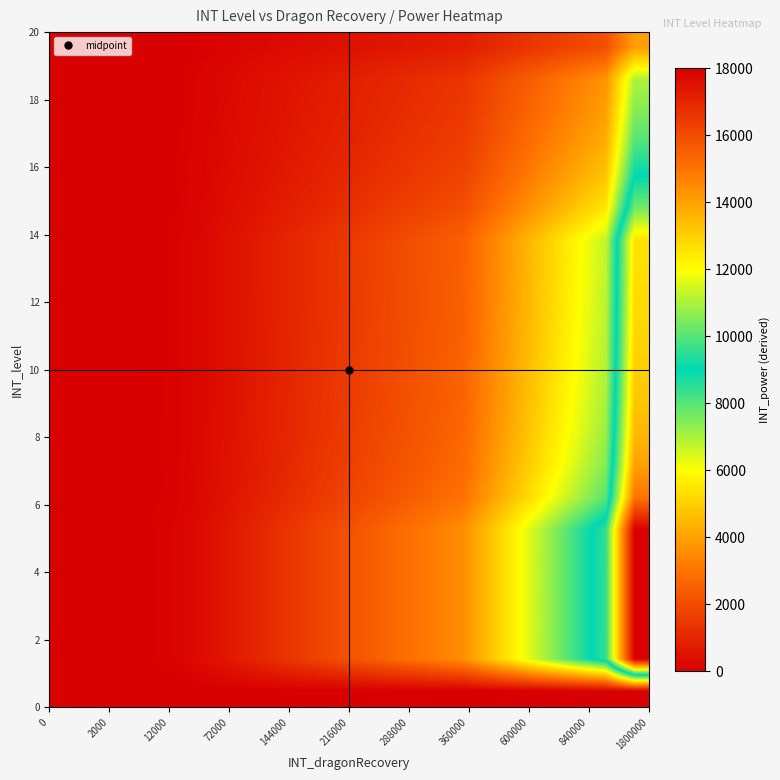

What is the greatest value displayed?

18000.0